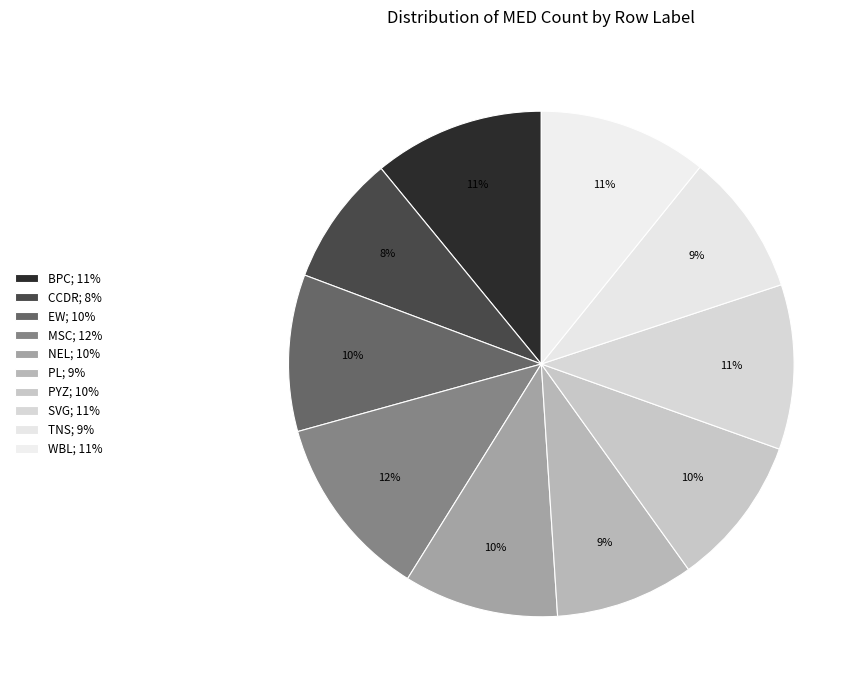

What is the ratio of the value at TNS to the value at MSC?

0.8